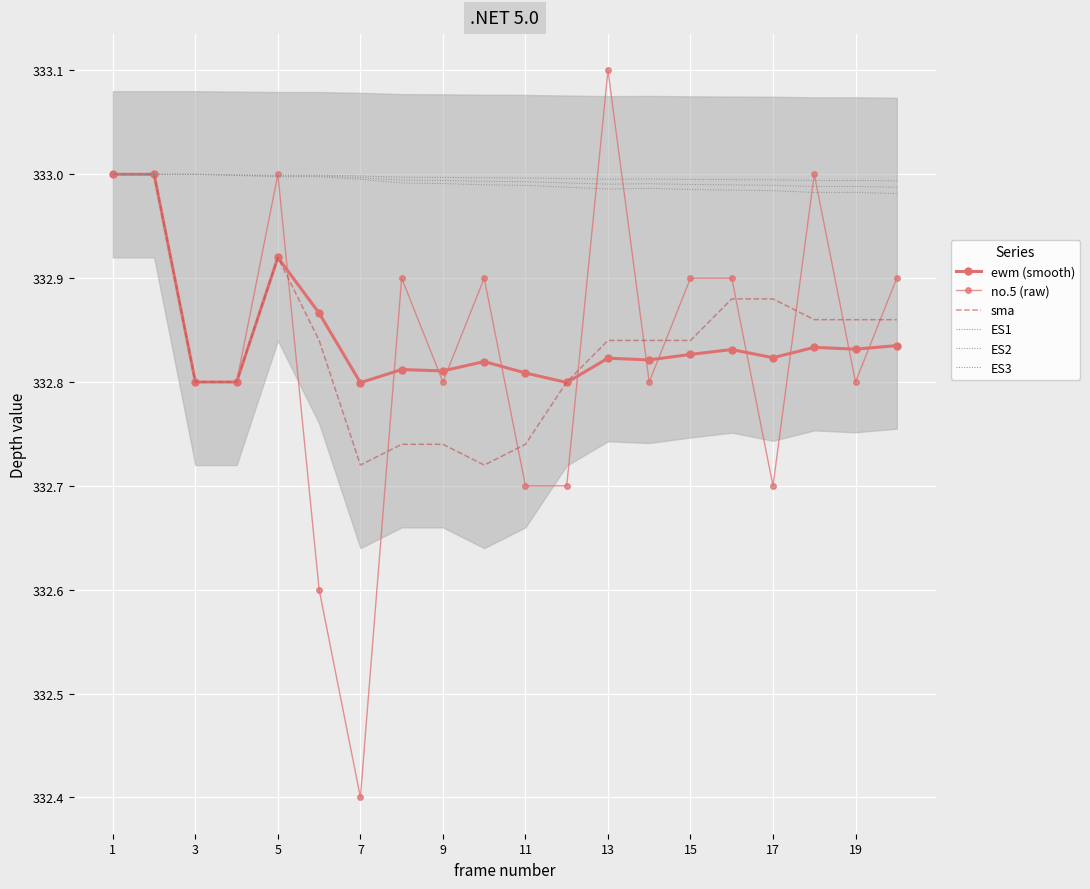

How many times do ewm (smooth) and sma cross each other?

2